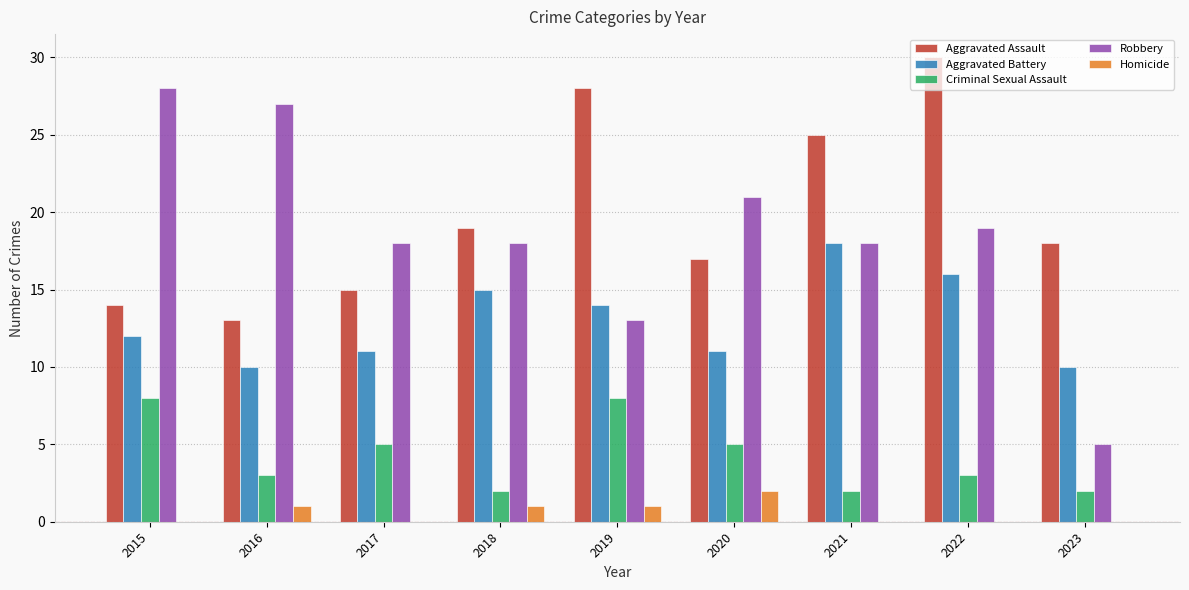

How many distinct data groups are displayed?

5